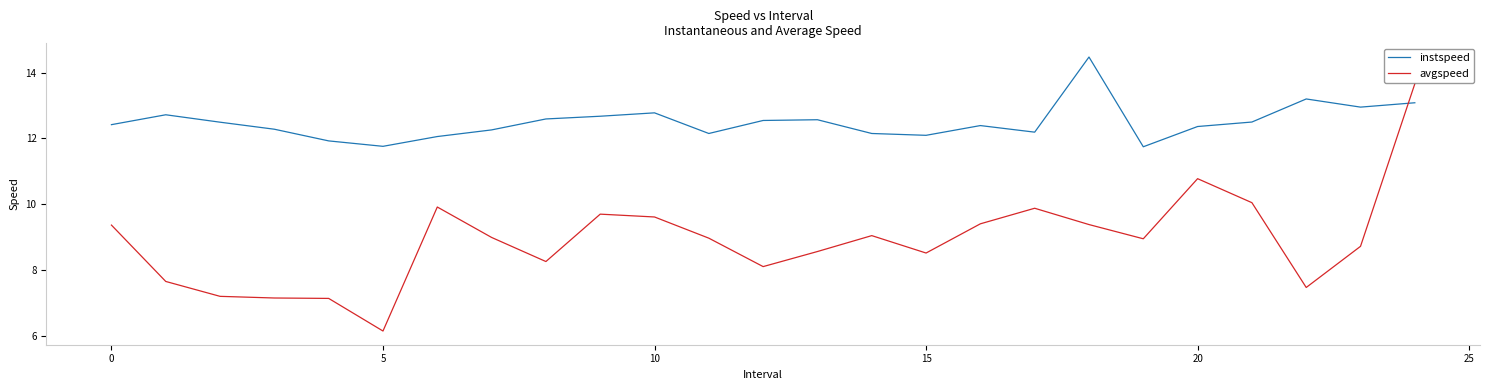

Rank the series by their maximum value, from lowest to highest.

avgspeed, instspeed